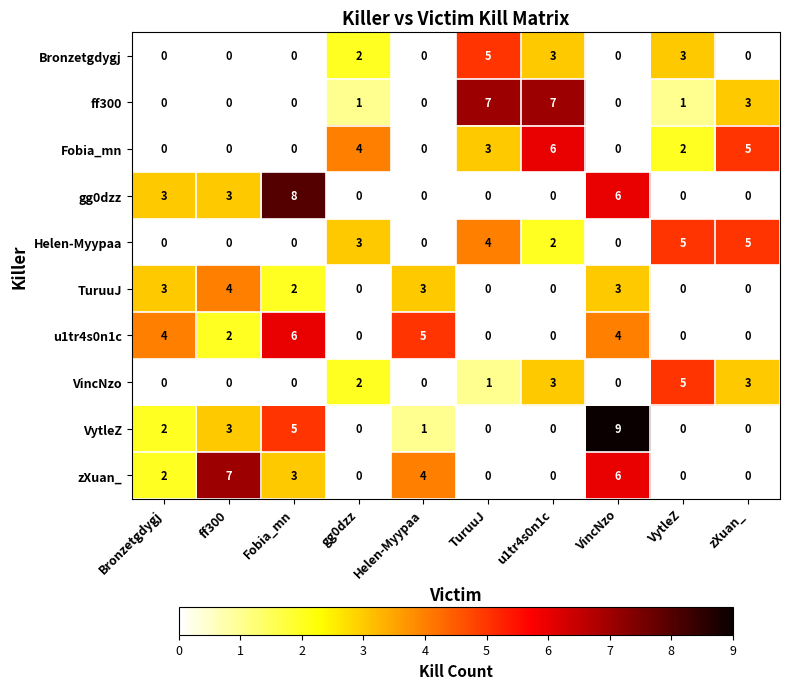

What is the difference between the highest and lowest values at zXuan_?

5